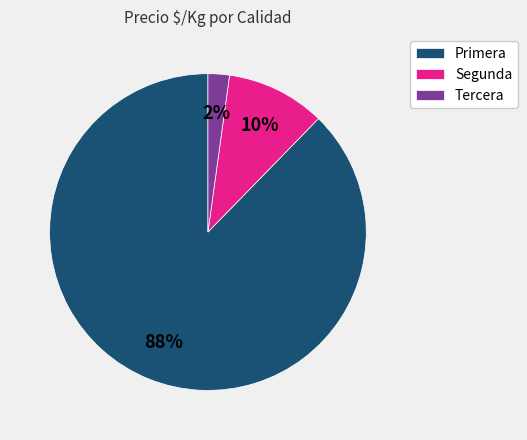

To the nearest percent, what is the difference between the Primera and Segunda slice percentages?

78%